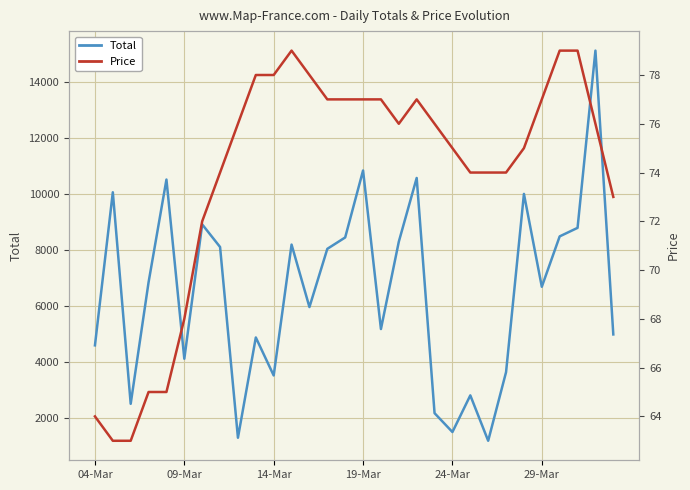

List the series in order of their peak value, highest first.

Total, Price